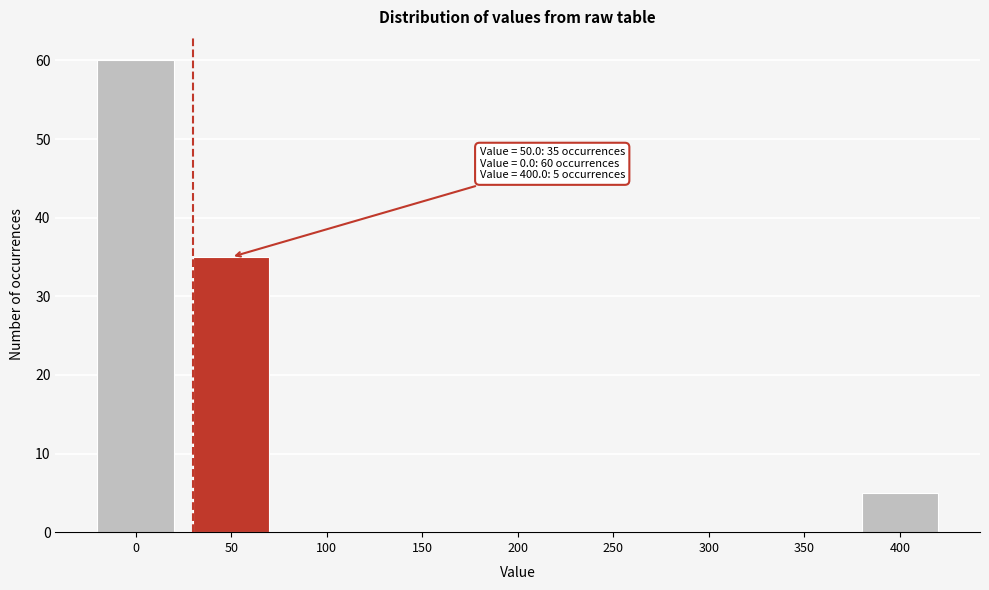

Reading left to right, transcribe all the data shown in this chart.

0=60	50=35	100=0	150=0	200=0	250=0	300=0	350=0	400=5